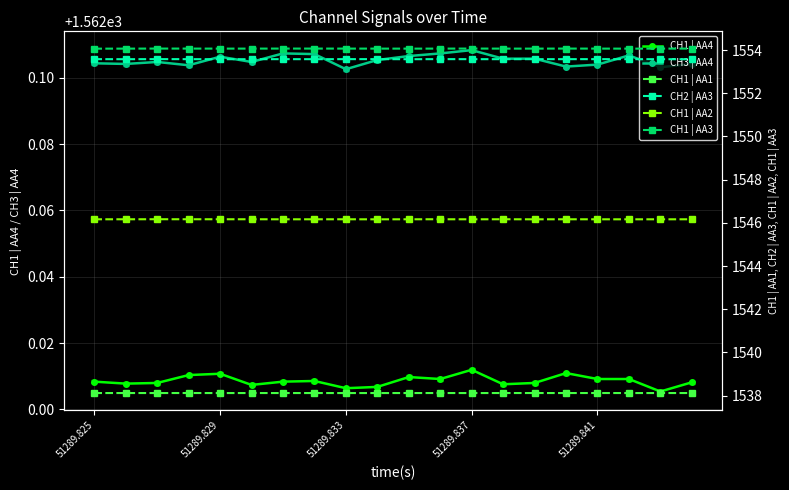

Reading left to right, extract all data points from this chart.

CH1 | AA4: 1562.0	1562.0	1562.0	1562.0	1562.0	1562.0	1562.0	1562.0	1562.0	1562.0	1562.0	1562.0	1562.0	1562.0	1562.0	1562.0	1562.0	1562.0	1562.0	1562.0
CH3 | AA4: 1562.1	1562.1	1562.1	1562.1	1562.1	1562.1	1562.1	1562.1	1562.1	1562.1	1562.1	1562.1	1562.1	1562.1	1562.1	1562.1	1562.1	1562.1	1562.1	1562.1
CH1 | AA1: 1538.1	1538.1	1538.1	1538.1	1538.1	1538.1	1538.1	1538.1	1538.1	1538.1	1538.1	1538.1	1538.1	1538.1	1538.1	1538.1	1538.1	1538.1	1538.1	1538.1
CH2 | AA3: 1553.6	1553.6	1553.6	1553.6	1553.6	1553.6	1553.6	1553.6	1553.6	1553.6	1553.6	1553.6	1553.6	1553.6	1553.6	1553.6	1553.6	1553.6	1553.6	1553.6
CH1 | AA2: 1546.2	1546.2	1546.2	1546.2	1546.2	1546.2	1546.2	1546.2	1546.2	1546.2	1546.2	1546.2	1546.2	1546.2	1546.2	1546.2	1546.2	1546.2	1546.2	1546.2
CH1 | AA3: 1554.1	1554.1	1554.1	1554.1	1554.1	1554.1	1554.1	1554.1	1554.1	1554.1	1554.1	1554.1	1554.1	1554.1	1554.1	1554.1	1554.1	1554.1	1554.1	1554.1